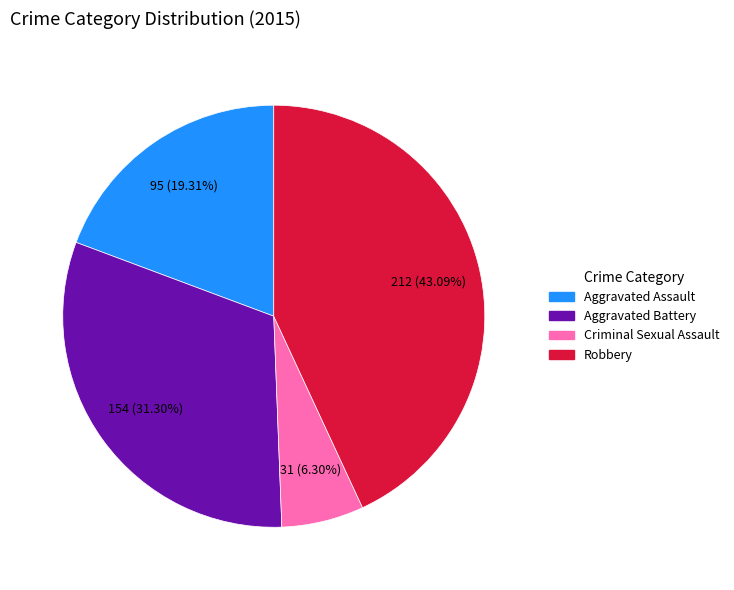

Does Criminal Sexual Assault account for over 50% of the chart?

No